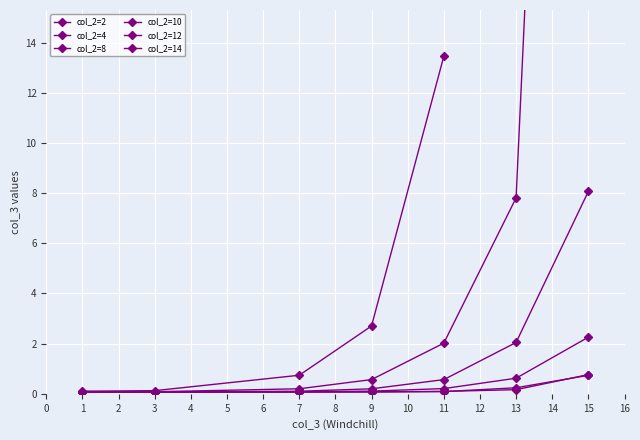

What is the sum of all col_2=4 values?

1.4